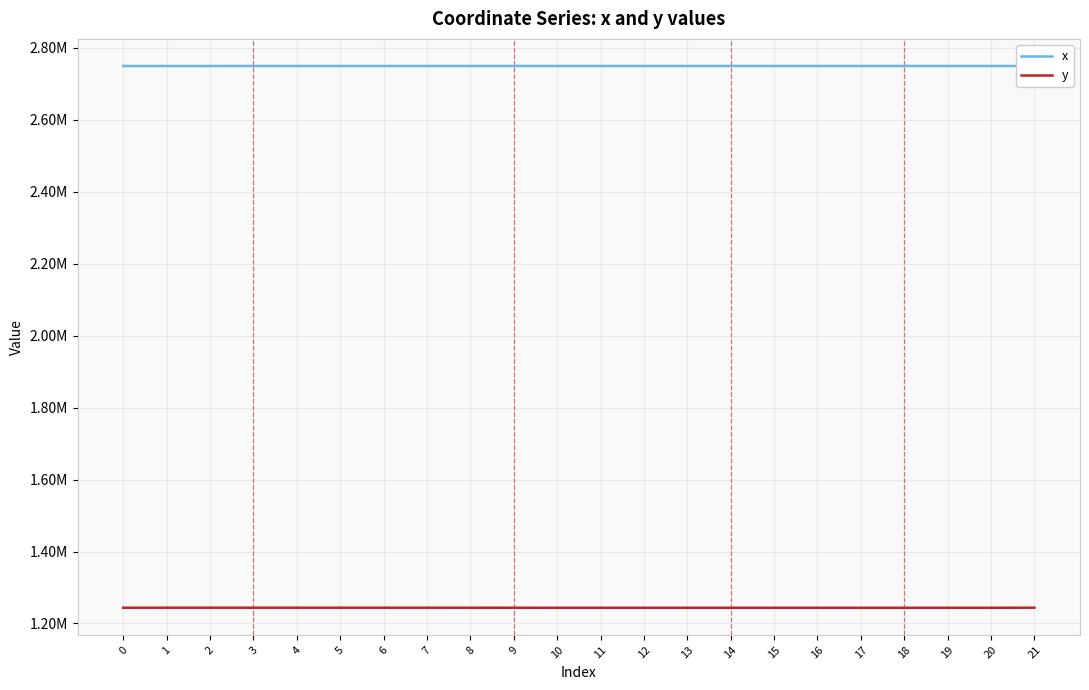

True or false: y has a value of 1243747.5 at 0.

True